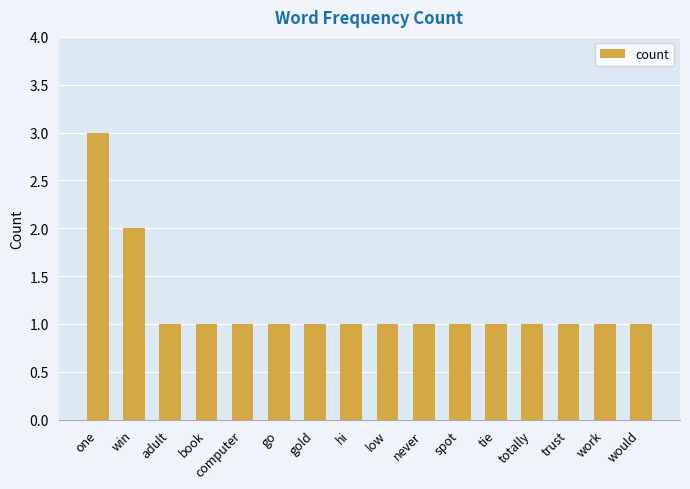

What is the greatest value displayed?

3